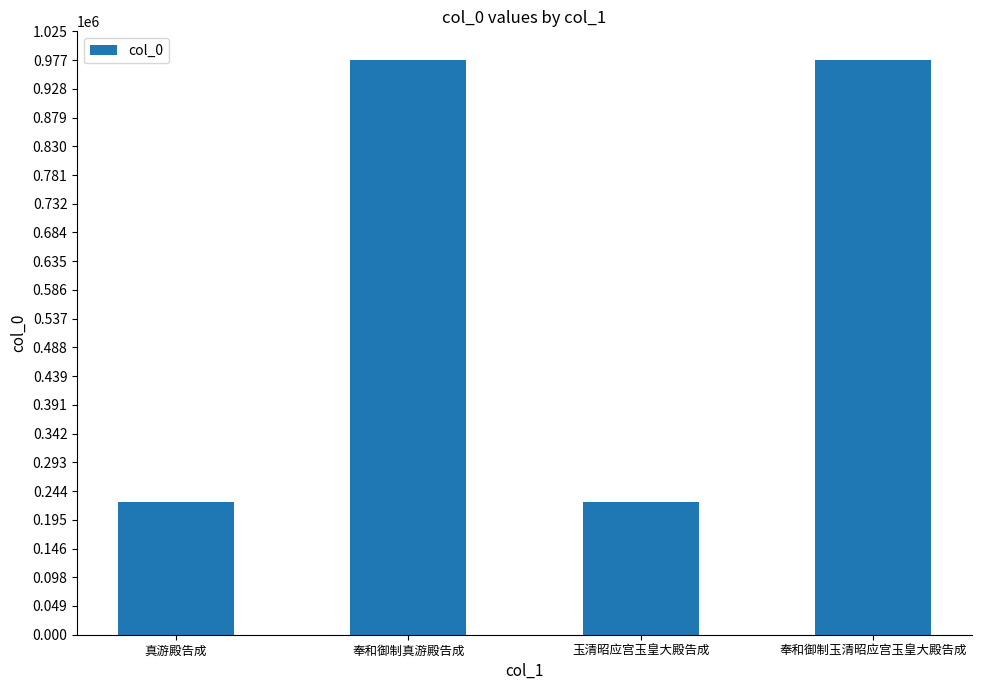

The chart shows a value of 225731 at 真游殿告成. True or false?

True